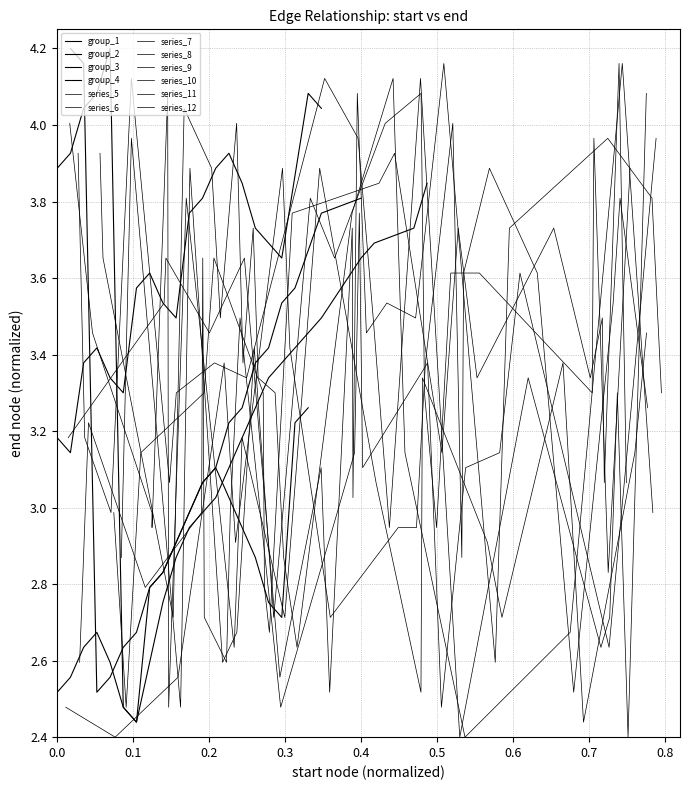

Which series has the largest range (max minus min)?

group_4